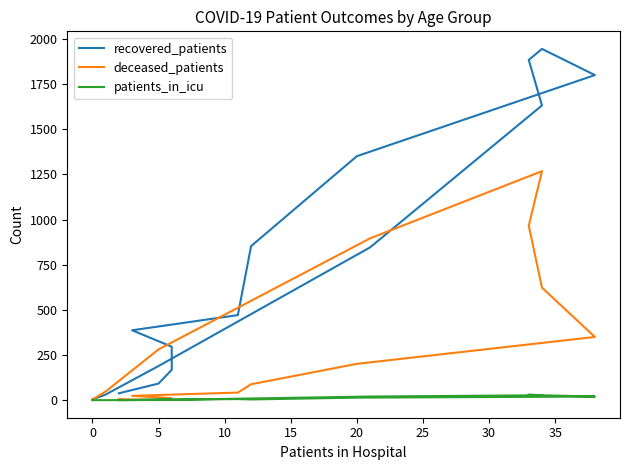

How many interior local peaks does the recovered_patients series have?

1